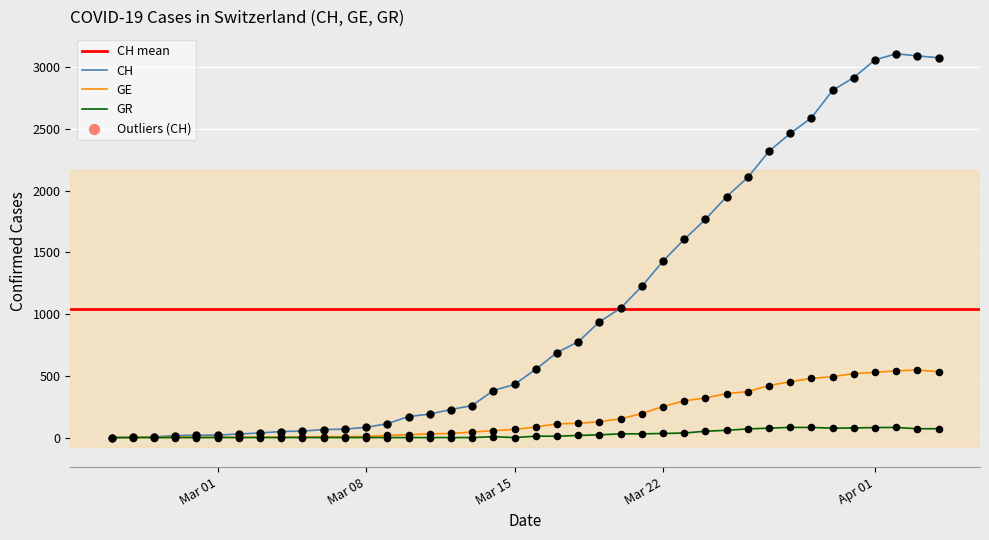

What is the maximum value for GR?

82